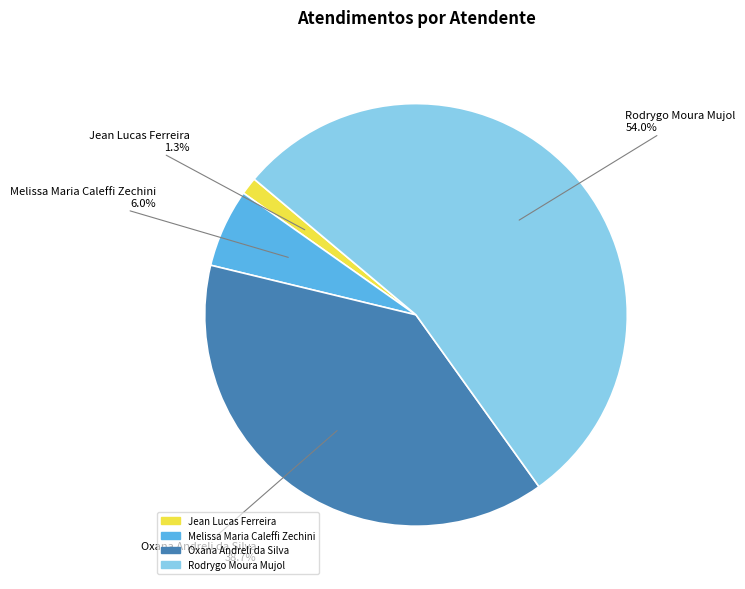

What is the majority slice?

Rodrygo Moura Mujol